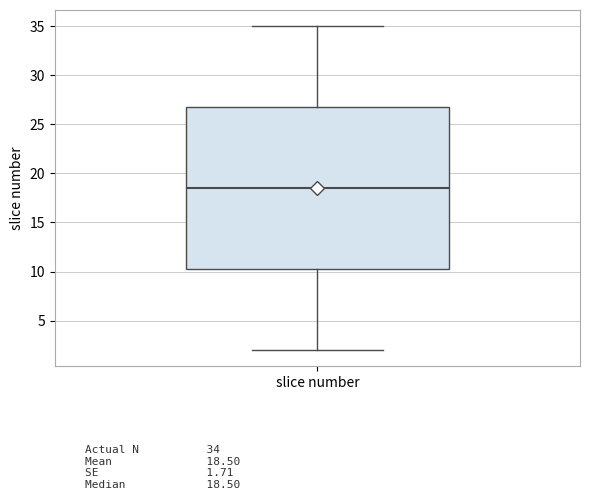

Read this box plot against the y-axis: the position of the median line, the range covered by the box, and the ends of both whiskers. The values are not printed on the chart, so give them approximately, as read against the axis.

median 18.5, box 10.5 to 27.0, whiskers 2.0 to 35.0